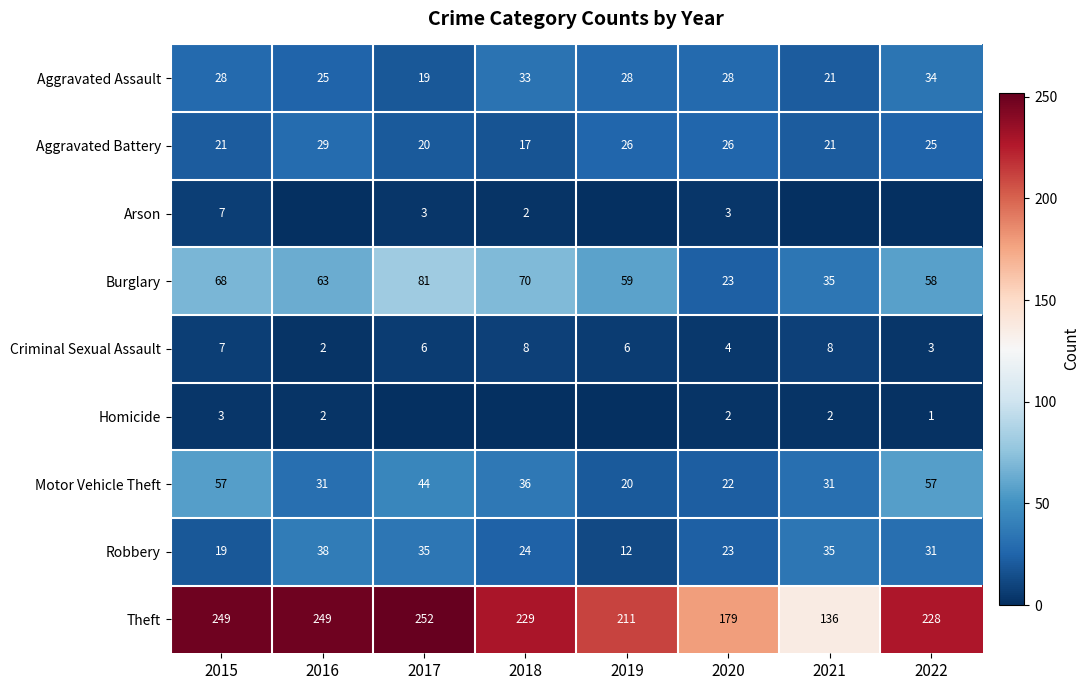

At which label is Aggravated Assault closest to 26?

2016